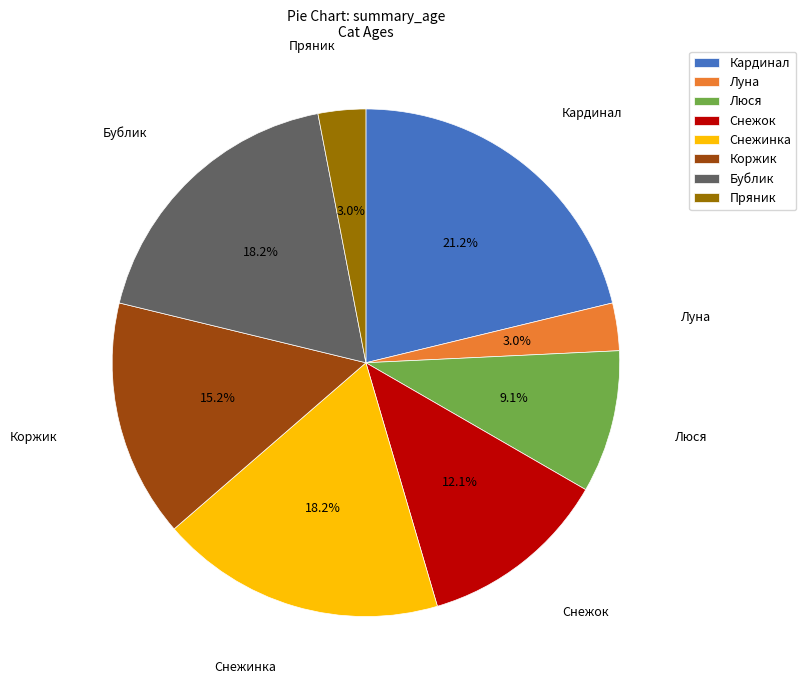

How many slices are in this pie chart?

8